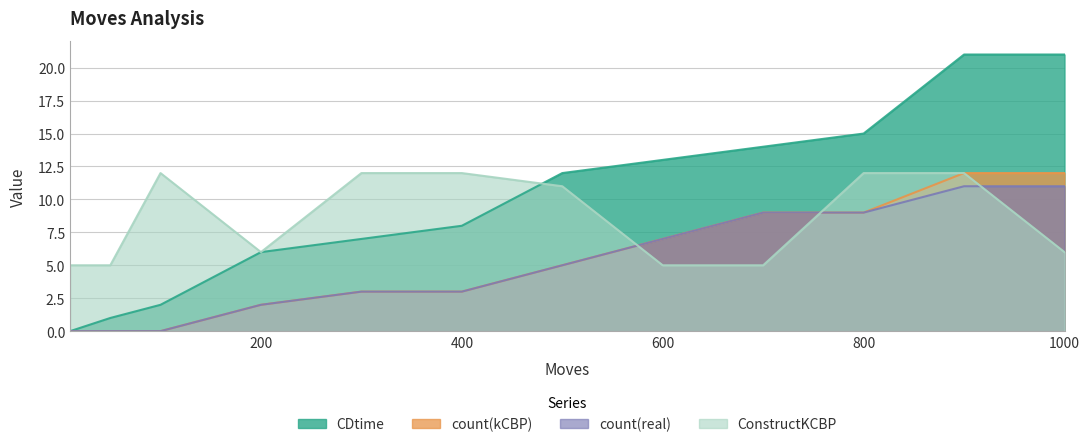

The value of ConstructKCBP at 900 is 2. True or false?

False